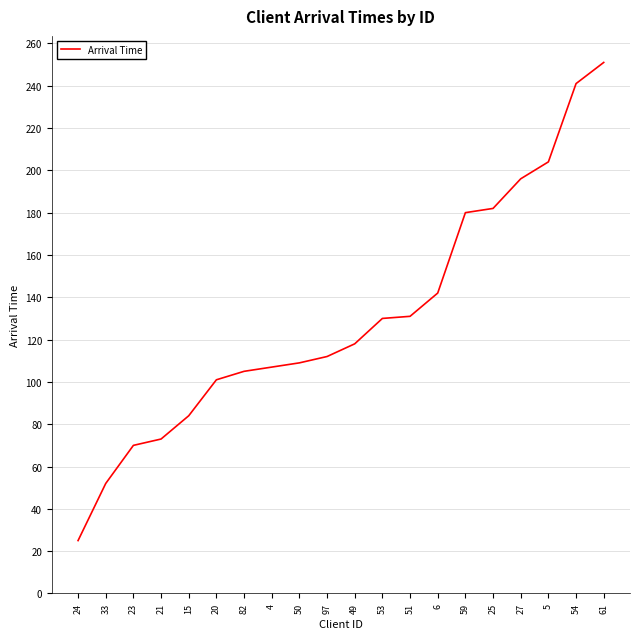

Which label corresponds to the smallest value in the chart?

24